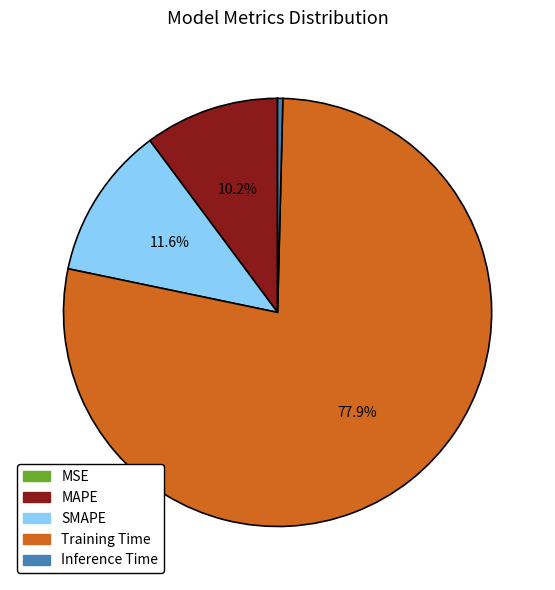

Which category accounts for the majority?

Training Time